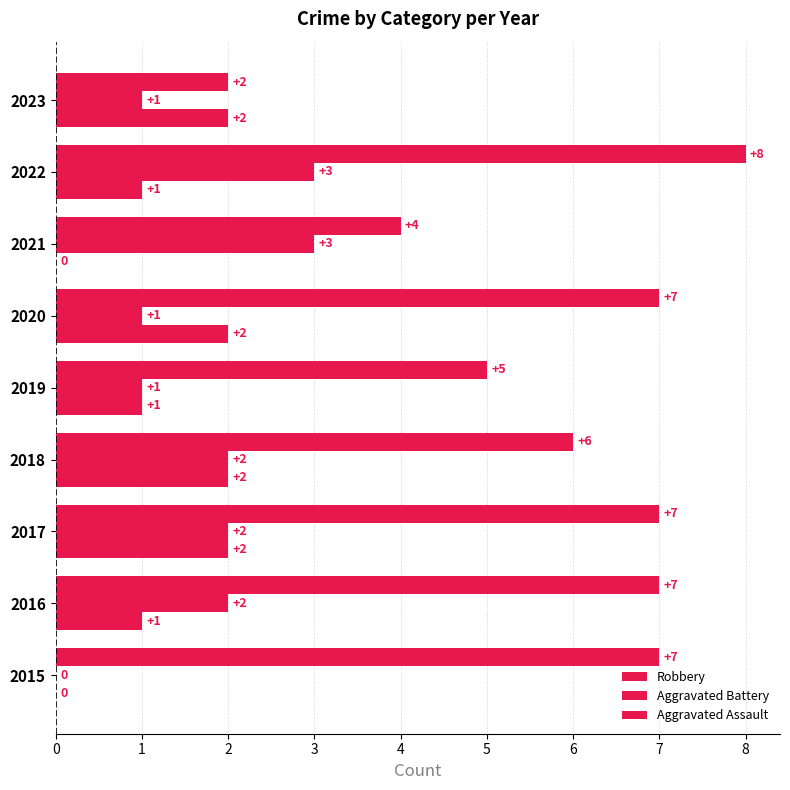

What is the average value of the Robbery series?

6